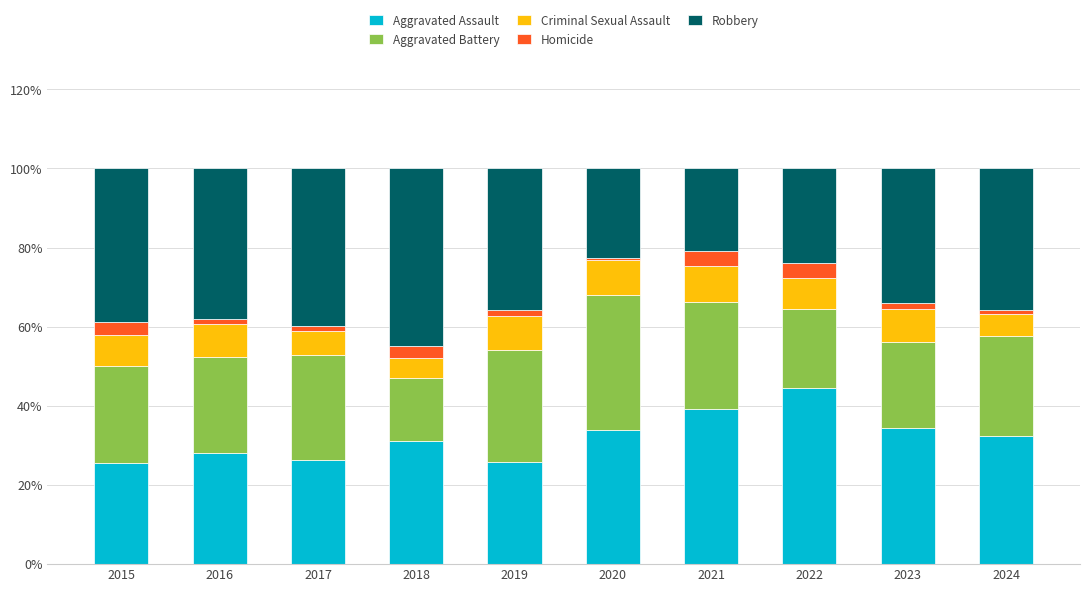

What is the total value across all series at 2022?

100.0